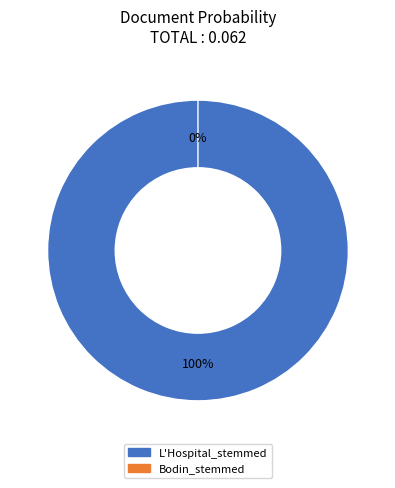

True or false: L'Hospital_stemmed accounts for 100% of the total.

True